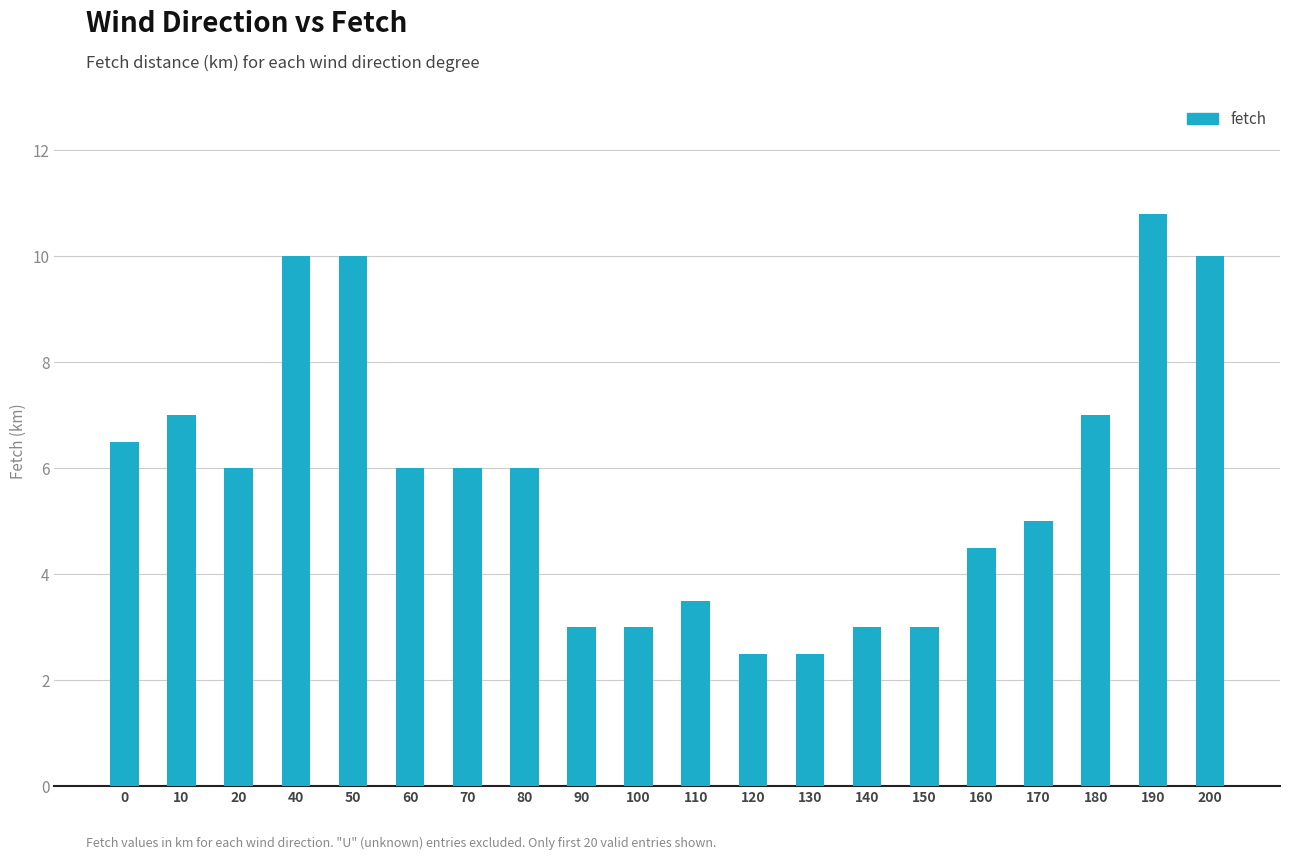

What is the value of the 7th bar from the left?

6.0